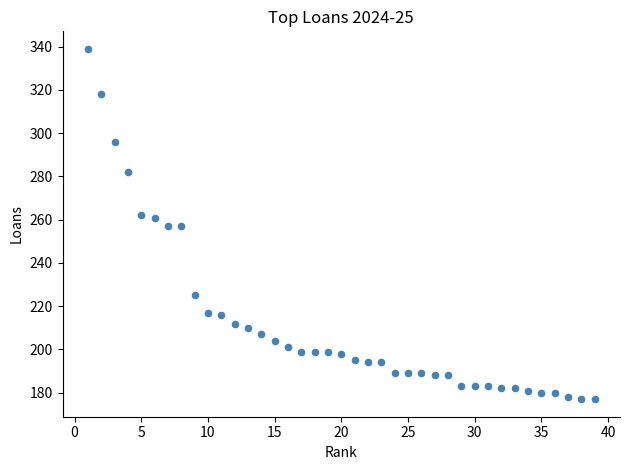

What is the range of Y values (max minus min)?

162